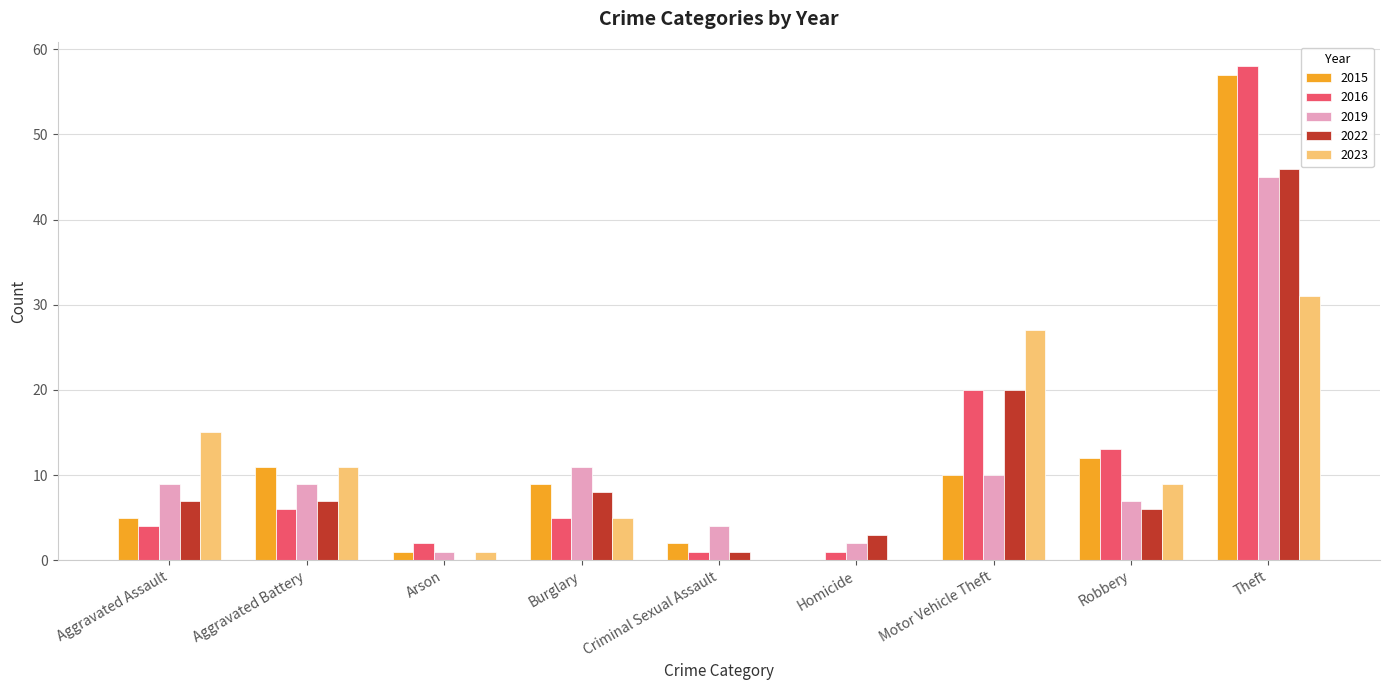

Between Arson and Motor Vehicle Theft, which series saw the biggest shift?

2023